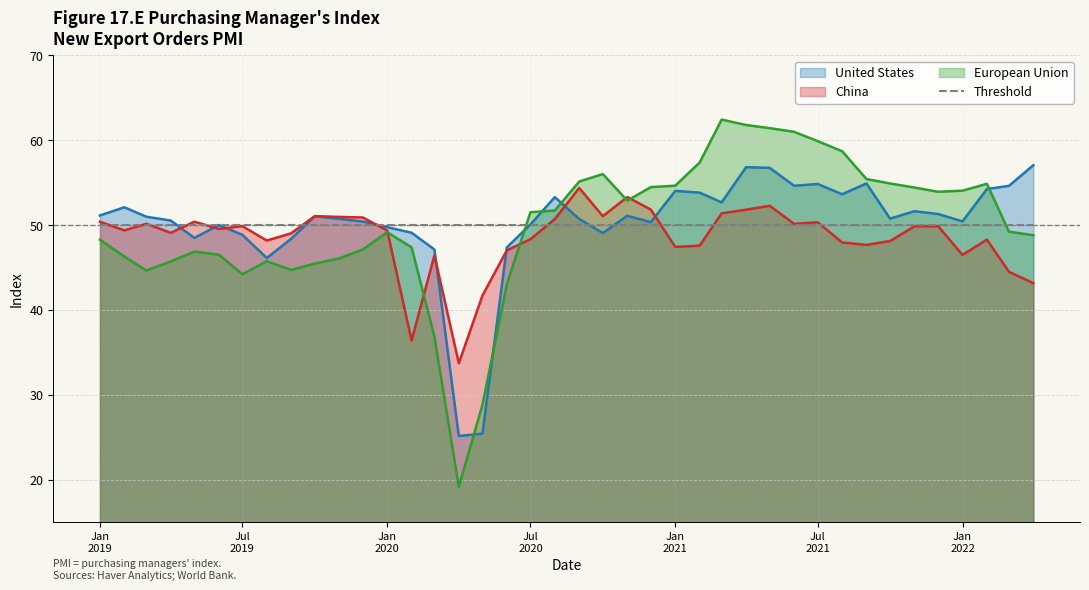

How many lines are shown in the chart?

4